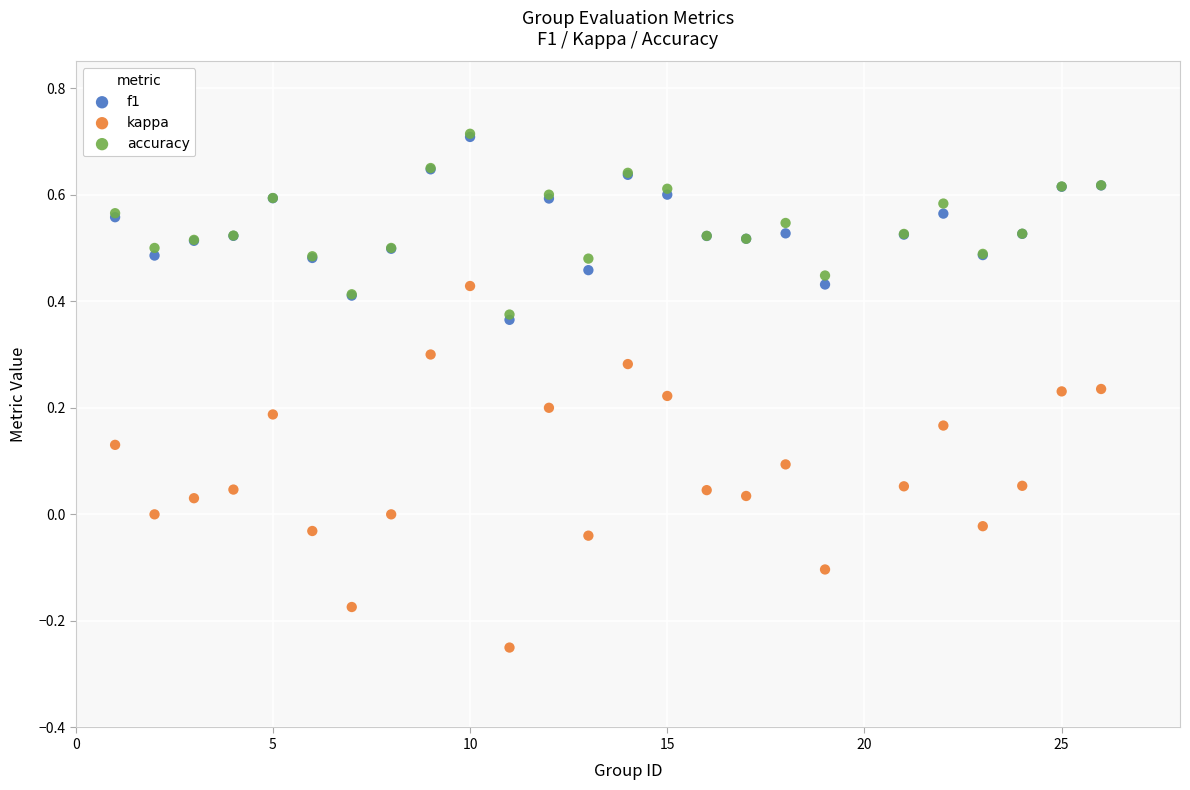

Which series contains the lowest Y value?

kappa